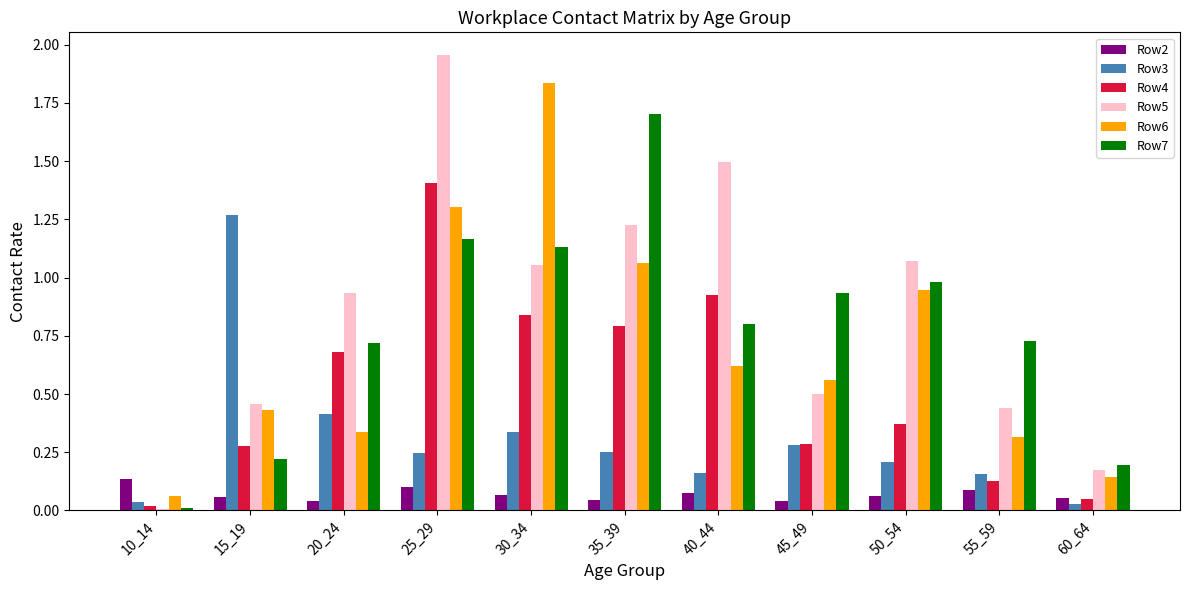

What is the sum of the Row5 values at 55_59 and 20_24?

1.4